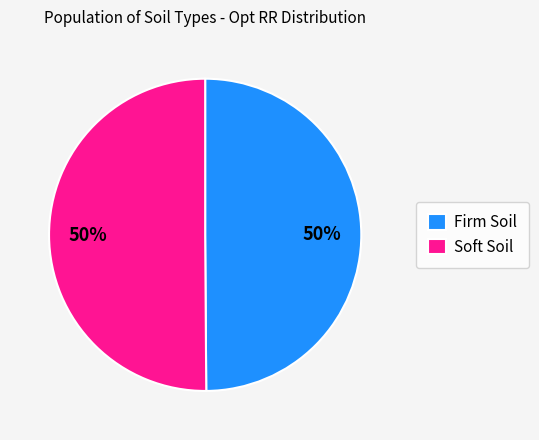

True or false: Soft Soil accounts for 50% of the total.

True